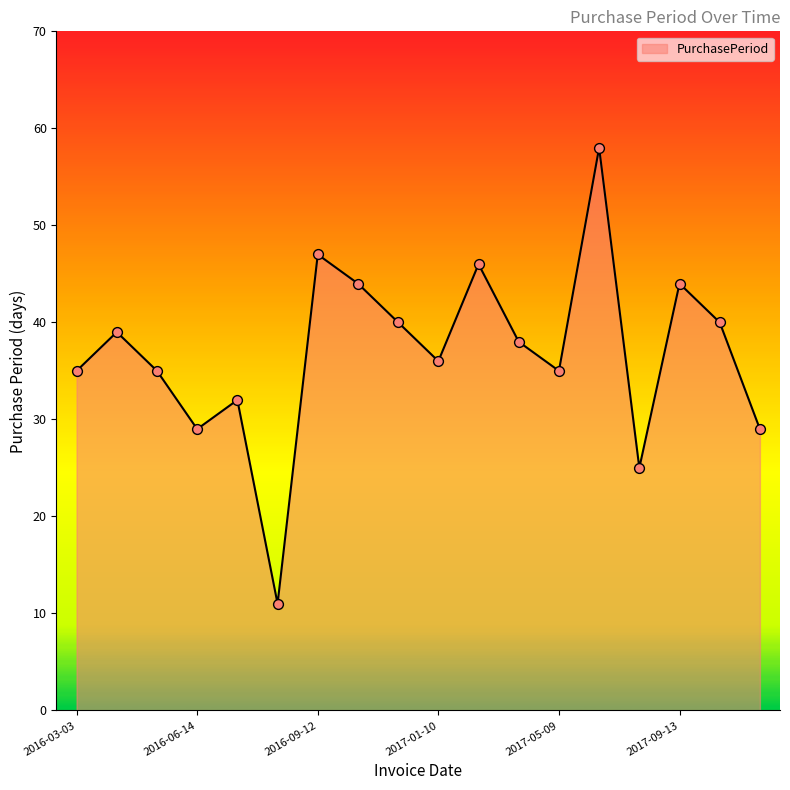

What is the smallest value displayed?

11